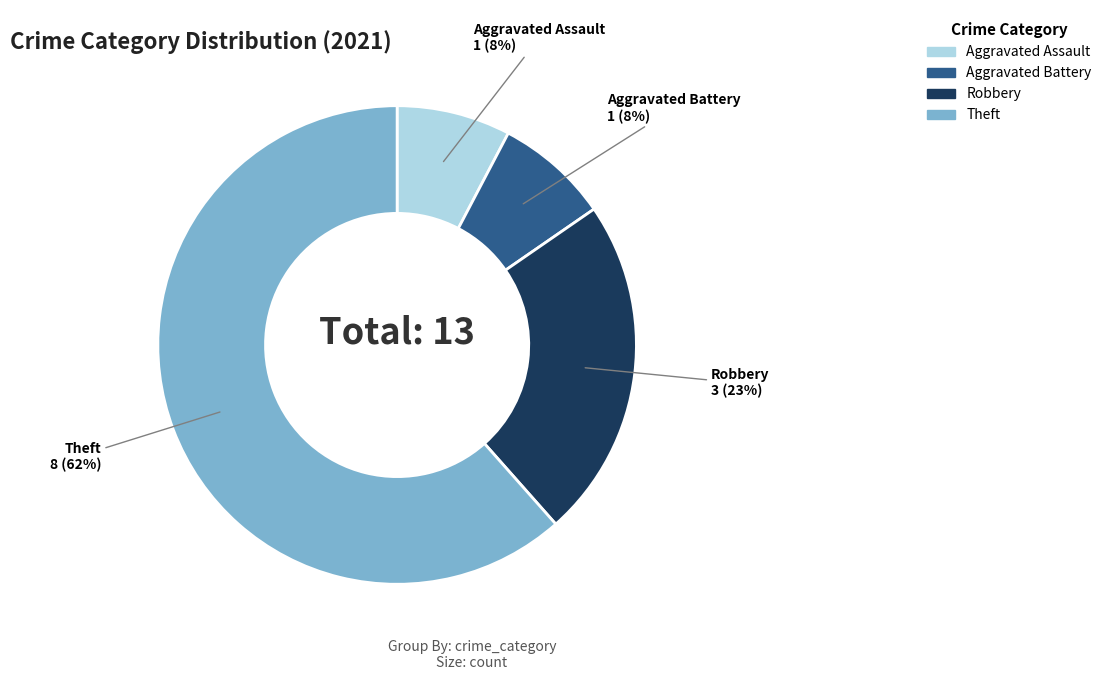

How many segments does this pie chart have?

4